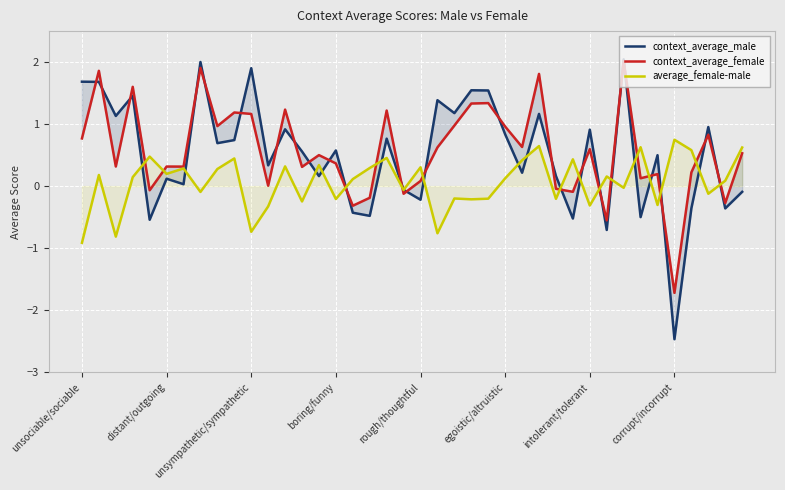

What is the sum of all context_average_male values?

20.4